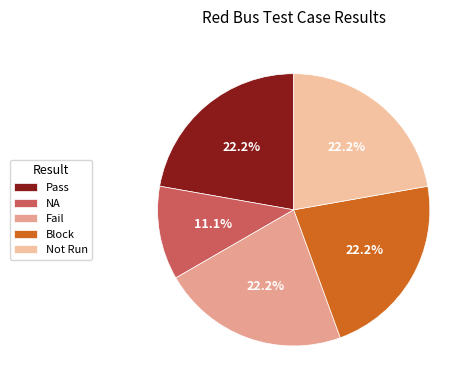

How many segments does this pie chart have?

5